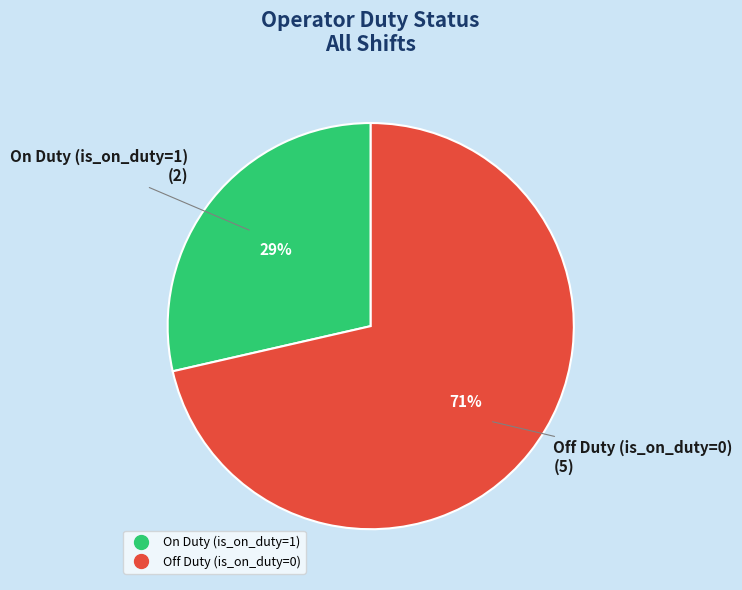

To the nearest percent, what is the average slice percentage?

50%